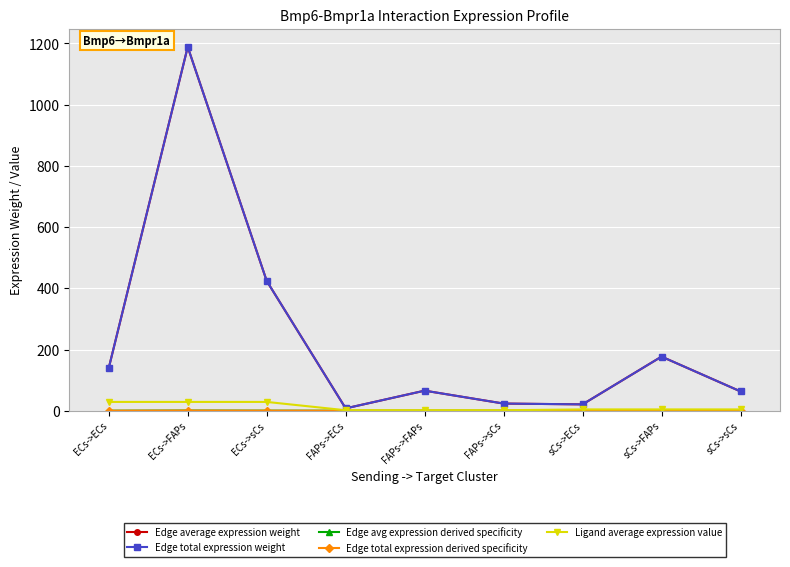

What is the minimum value for Edge total expression weight?

7.7